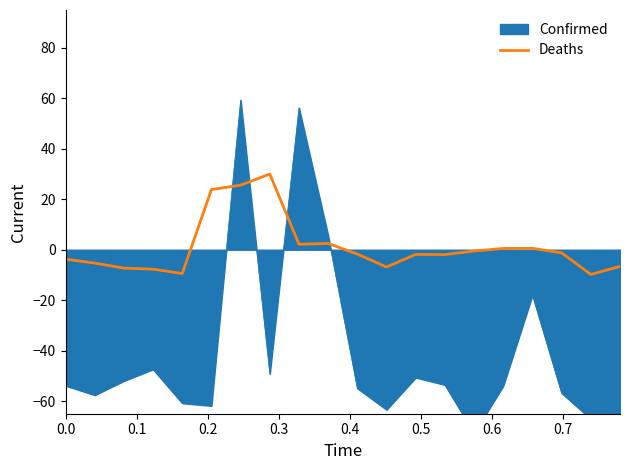

What is the difference between the maximum and minimum values?

39.8